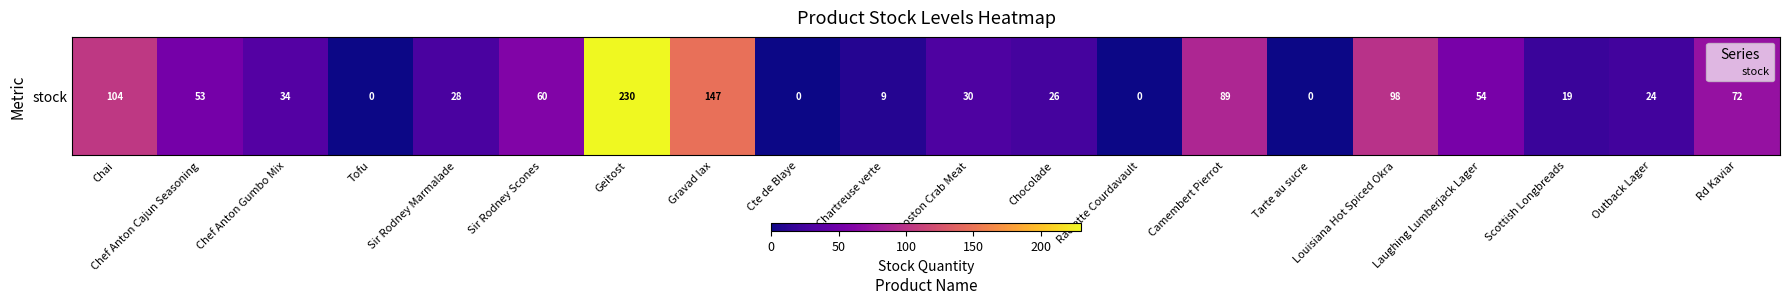

Which label corresponds to the smallest value in the chart?

Tofu